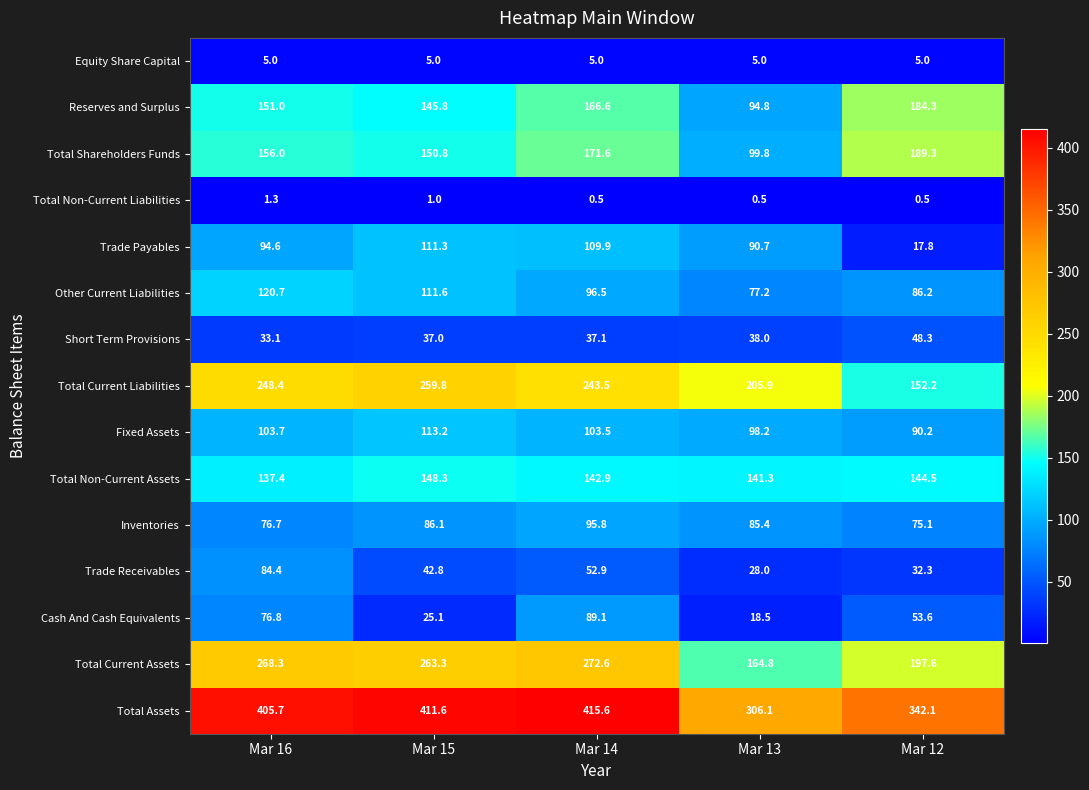

Rank the series at Mar 13 from highest to lowest value.

Total Assets, Total Current Liabilities, Total Current Assets, Total Non-Current Assets, Total Shareholders Funds, Fixed Assets, Reserves and Surplus, Trade Payables, Inventories, Other Current Liabilities, Short Term Provisions, Trade Receivables, Cash And Cash Equivalents, Equity Share Capital, Total Non-Current Liabilities